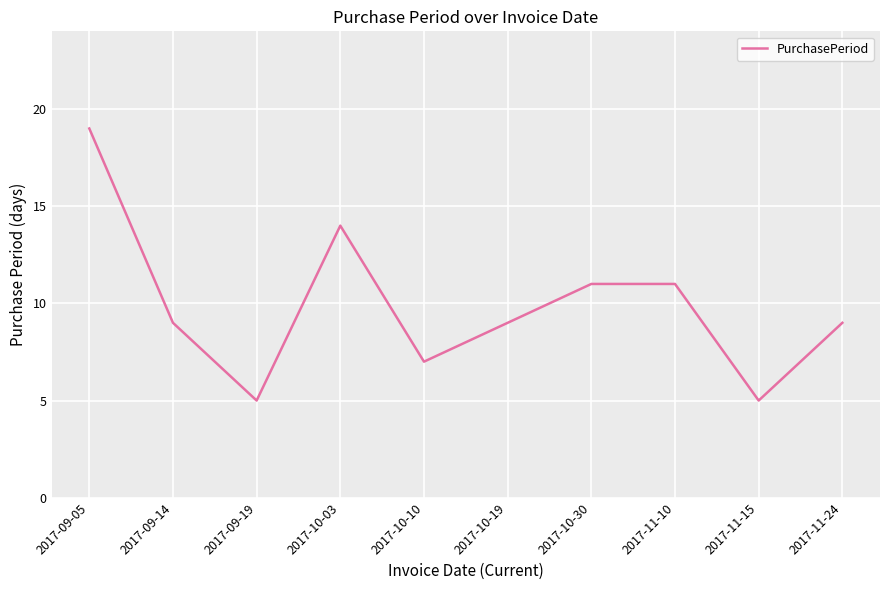

What is the greatest value displayed?

19